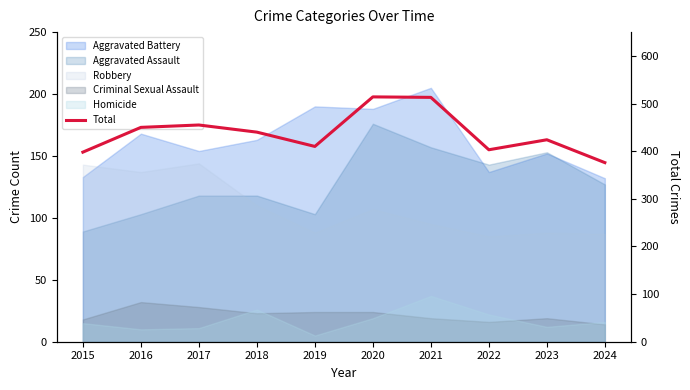

How many points are higher than both their immediate neighbors (excluding endpoints)?

3